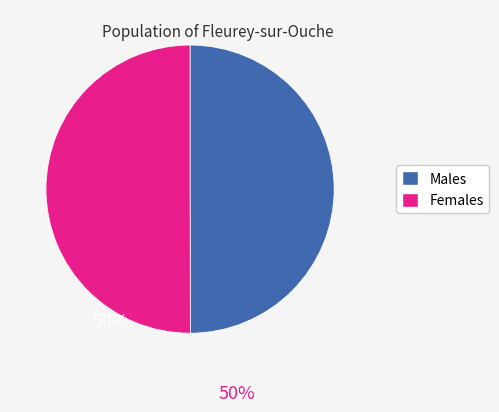

Is it true that Females is 50% of the pie?

True